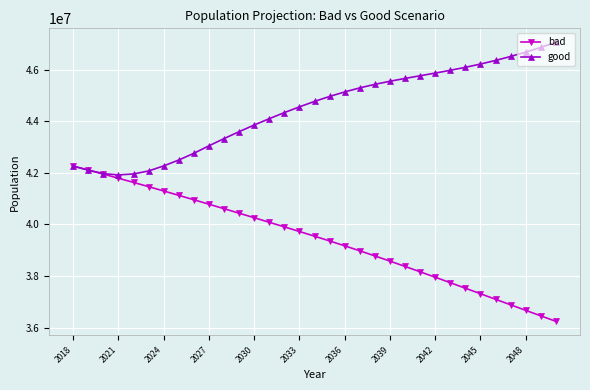

What is the lowest value of the bad series?

36243513.2